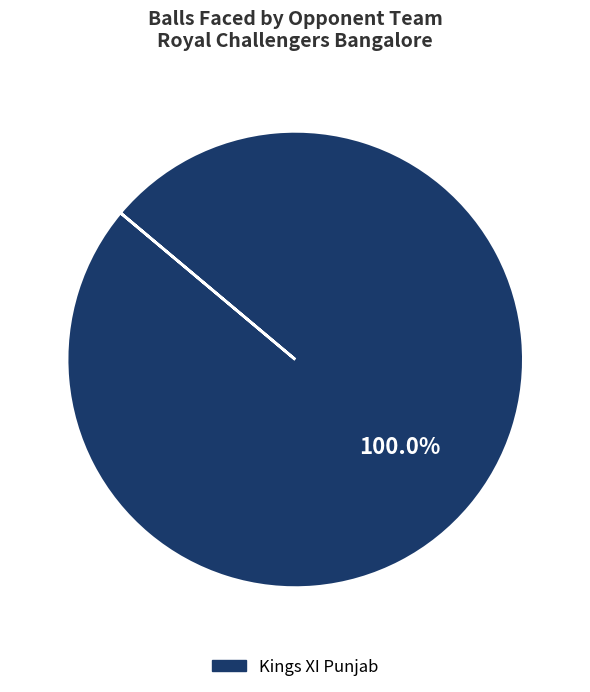

Is there a majority slice in this chart?

Yes